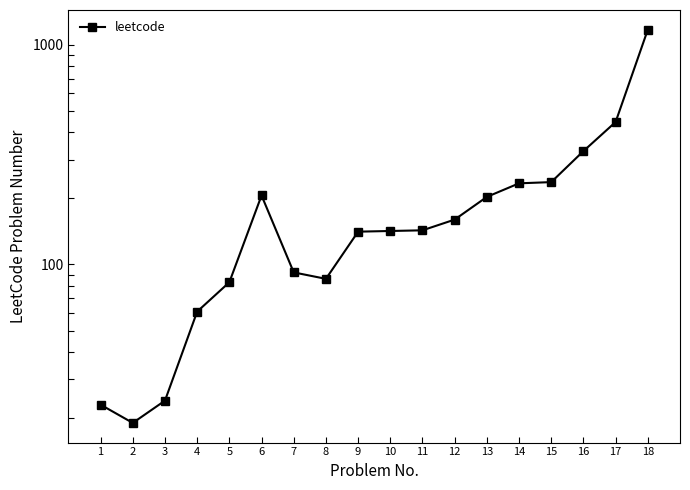

What is the difference between the maximum and second lowest values?

1148